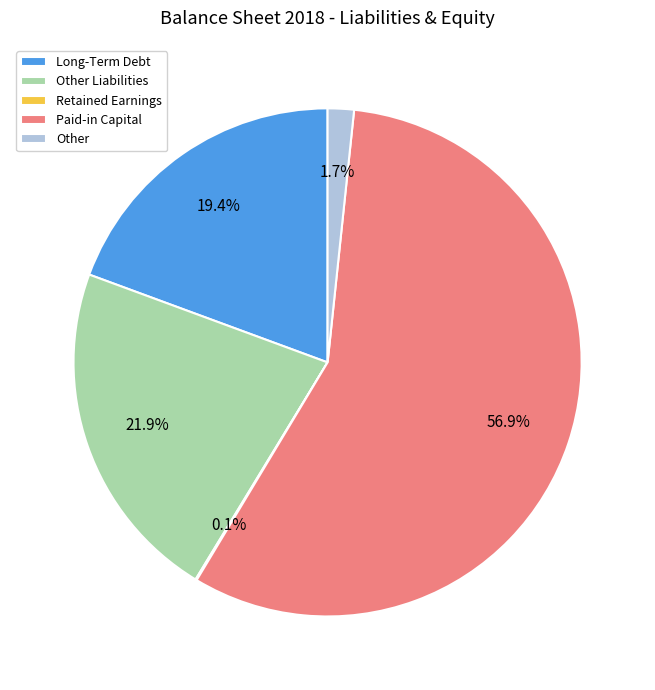

What is the total percentage of Long-Term Debt and Paid-in Capital?

76.3%